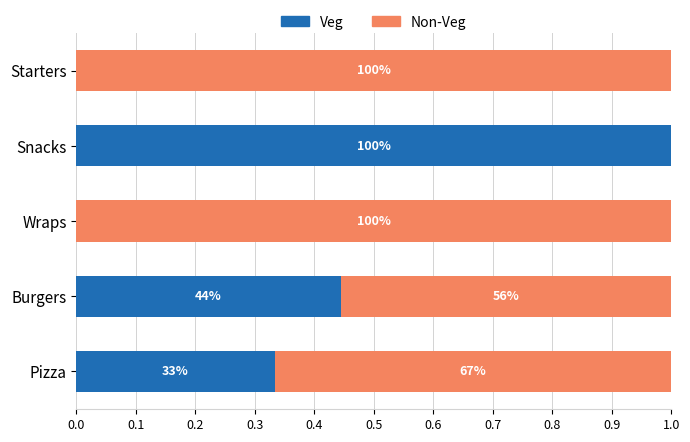

What is the difference between the maximum and minimum values in the Veg series?

1.0